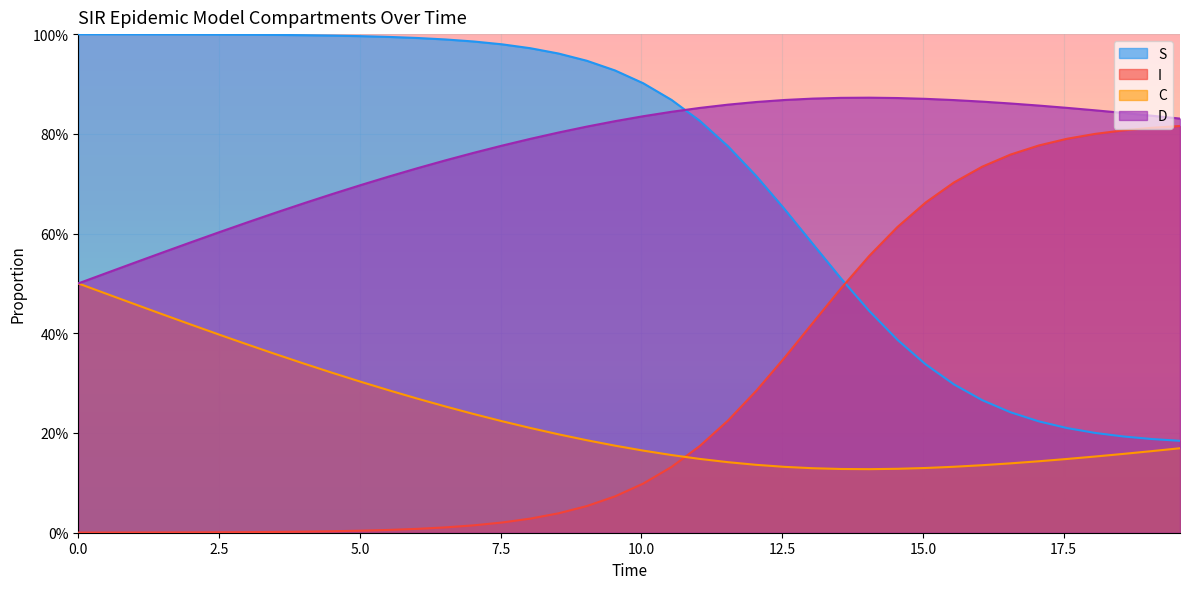

How many lines are shown in the chart?

4